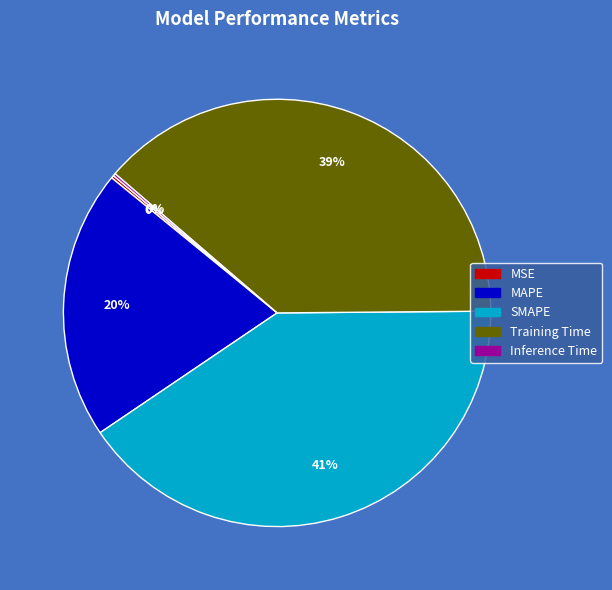

Which slice is the largest?

SMAPE